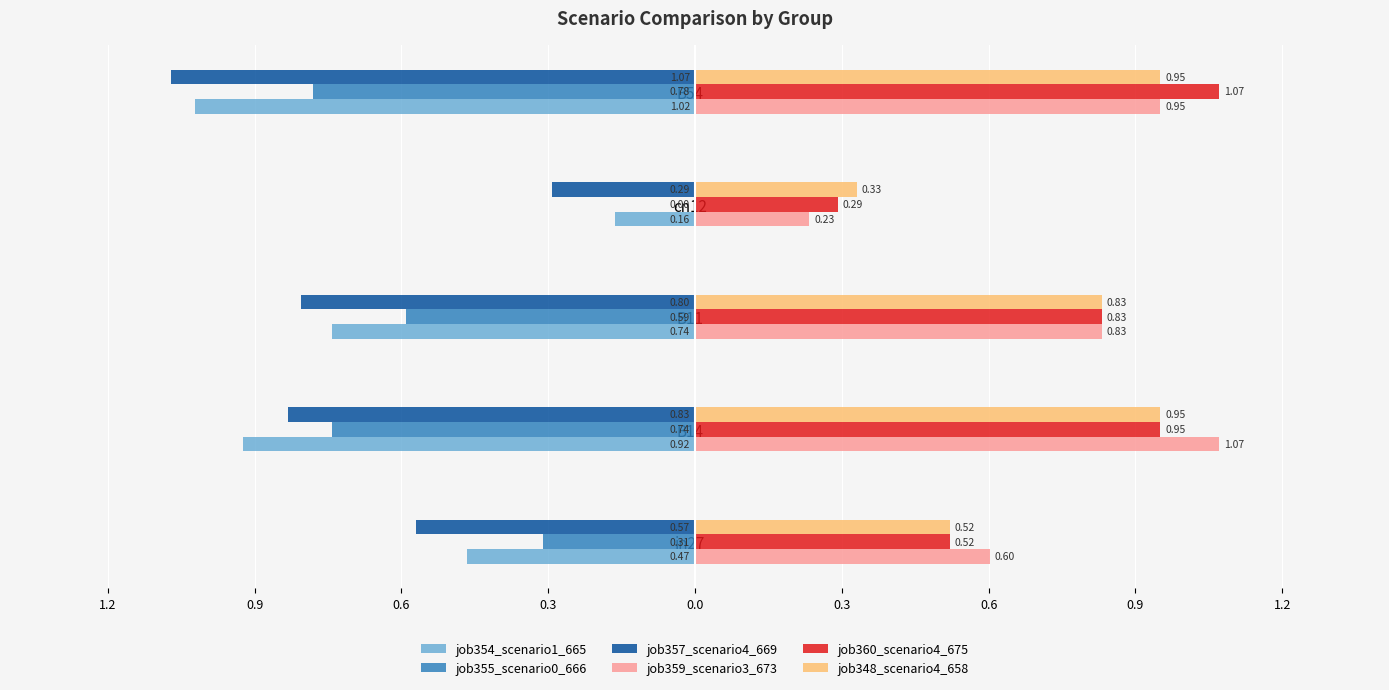

What are all the series names shown in the legend?

job354_scenario1_665, job355_scenario0_666, job357_scenario4_669, job359_scenario3_673, job360_scenario4_675, job348_scenario4_658